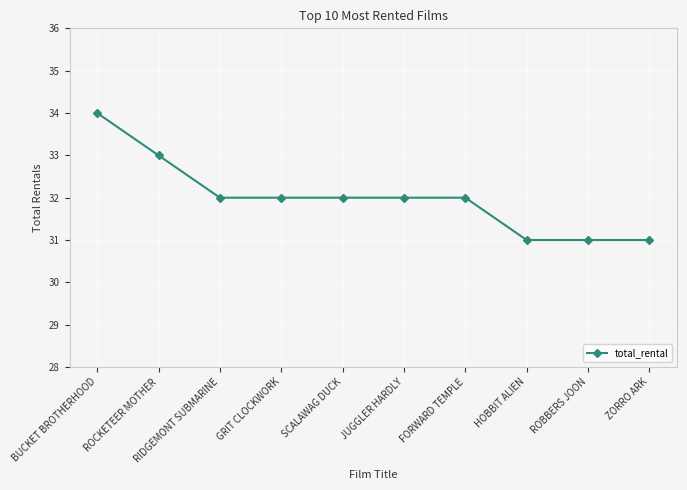

Read the value at HOBBIT ALIEN.

31